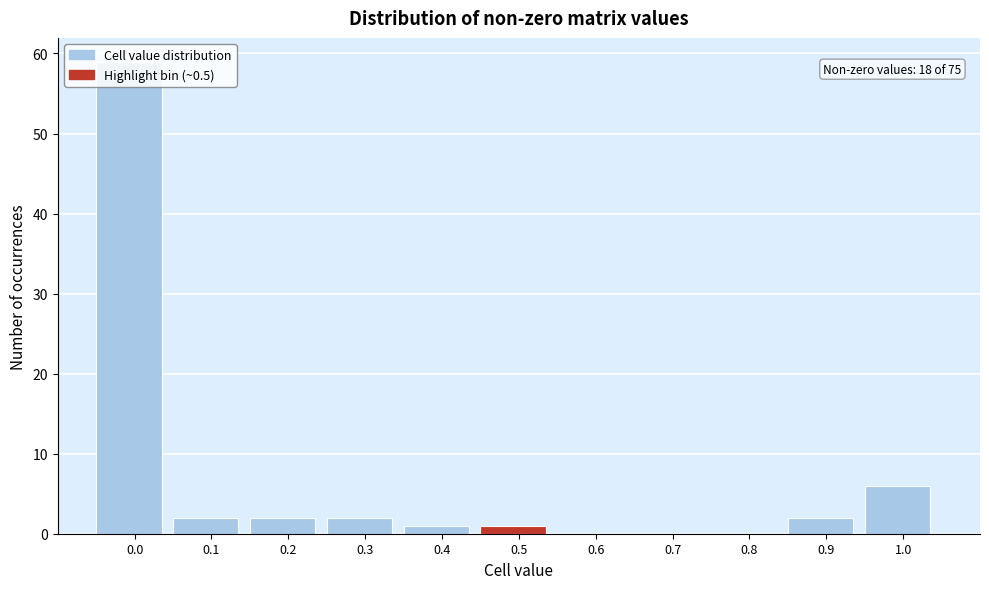

What is the greatest value displayed?

59